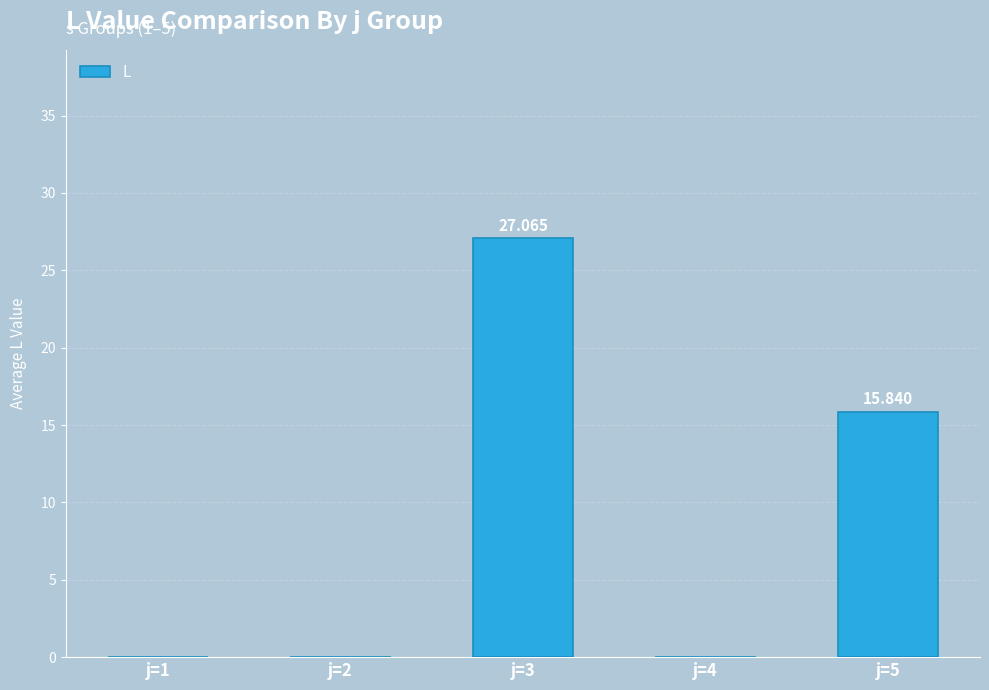

Which has a higher value, j=4 or j=5?

j=5